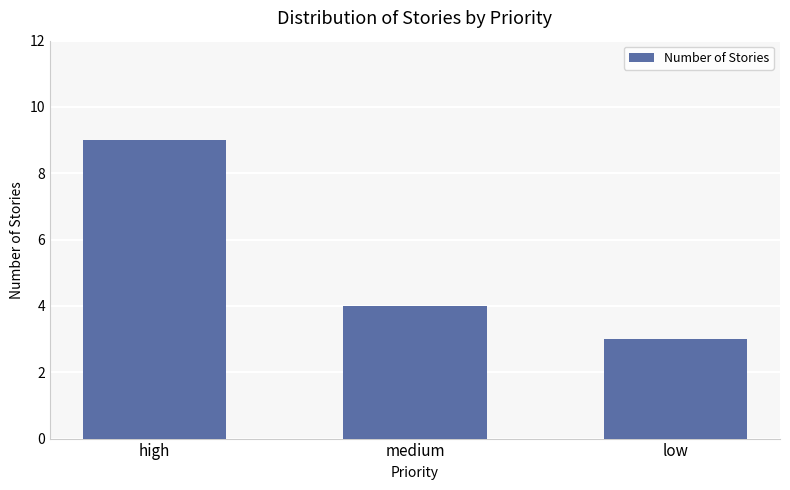

How many values are below 4?

1